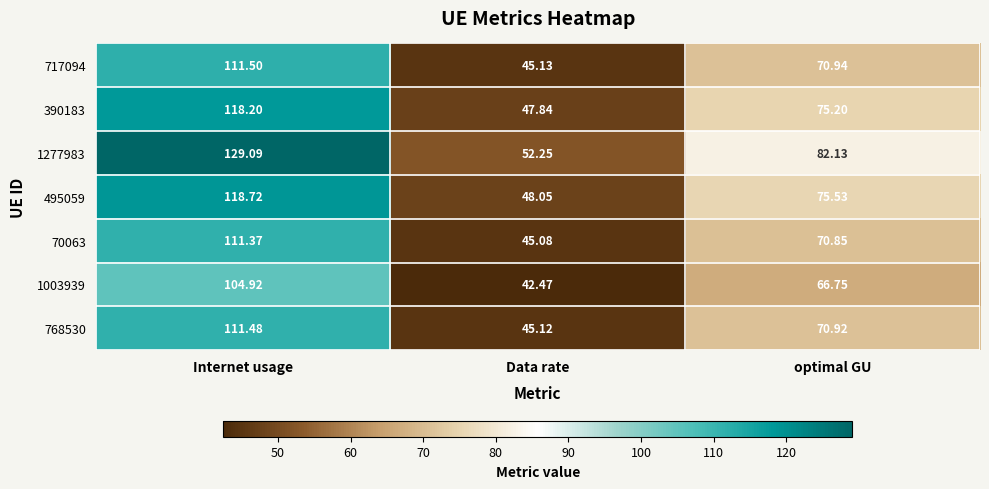

What is the minimum value shown in the chart?

42.5